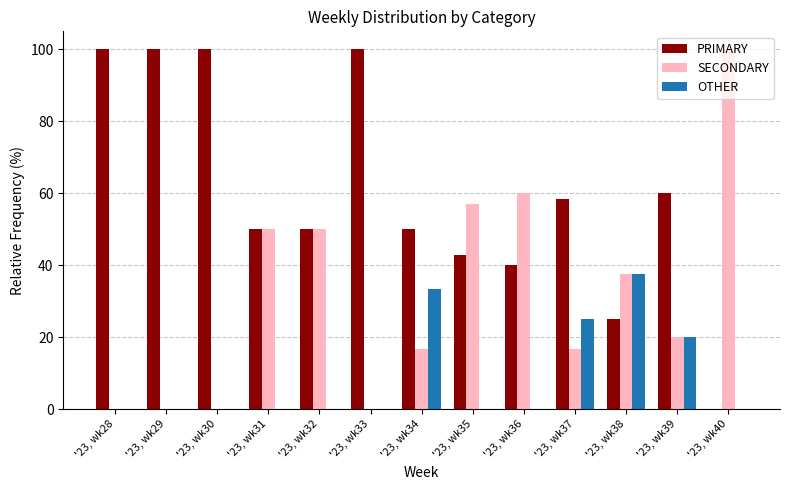

Is the value of SECONDARY at '23, wk34 greater than the value of PRIMARY at '23, wk31?

No